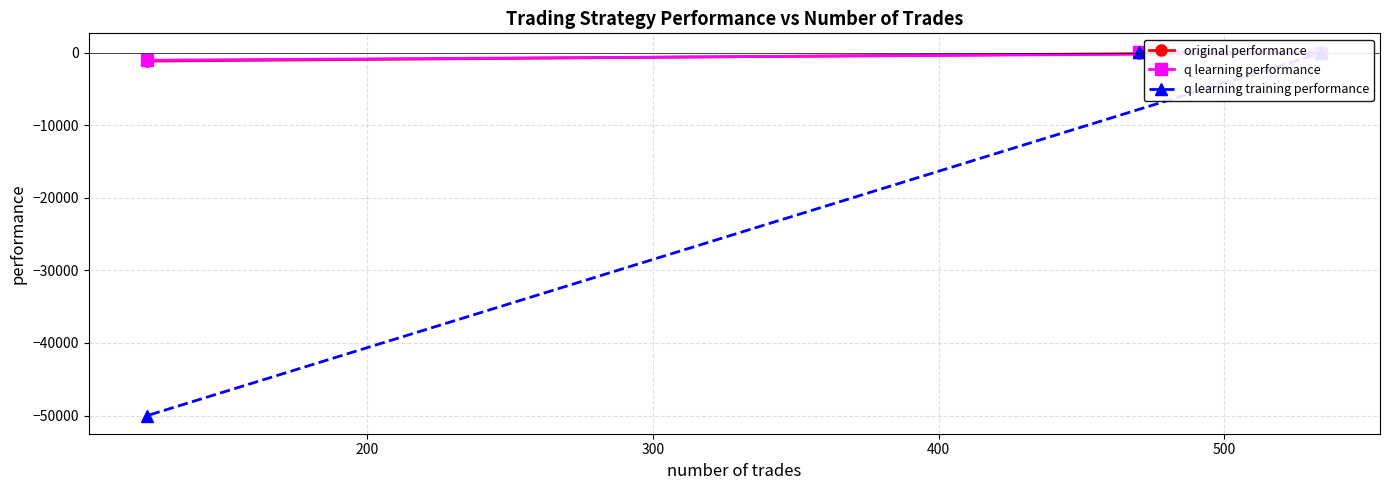

What is the average value of the q learning performance series?

-327.4